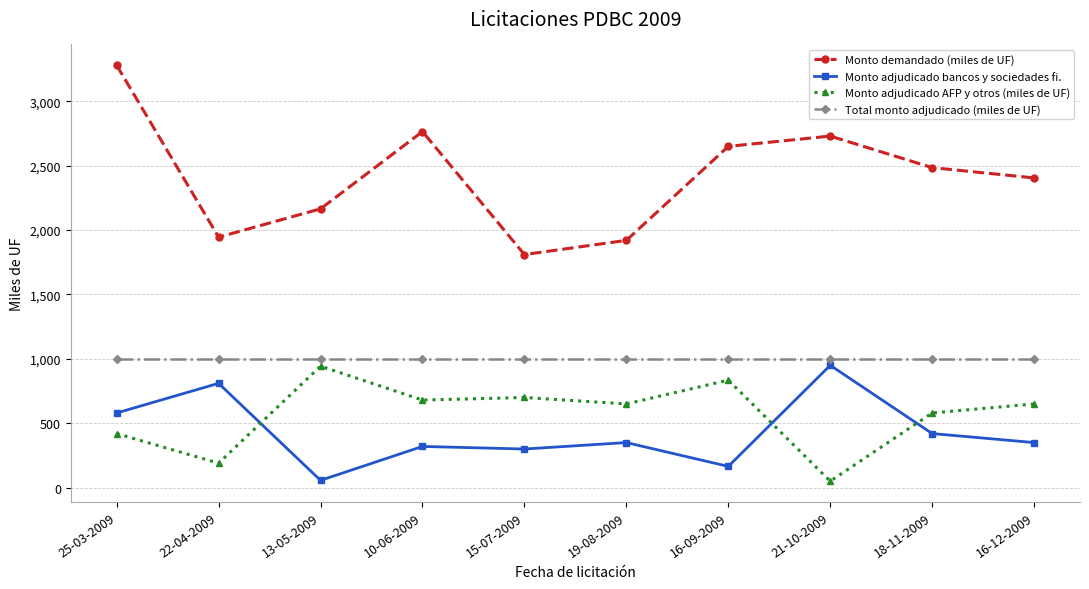

True or false: Total monto adjudicado (miles de UF) and Monto adjudicado bancos y sociedades fi. cross at least once.

False